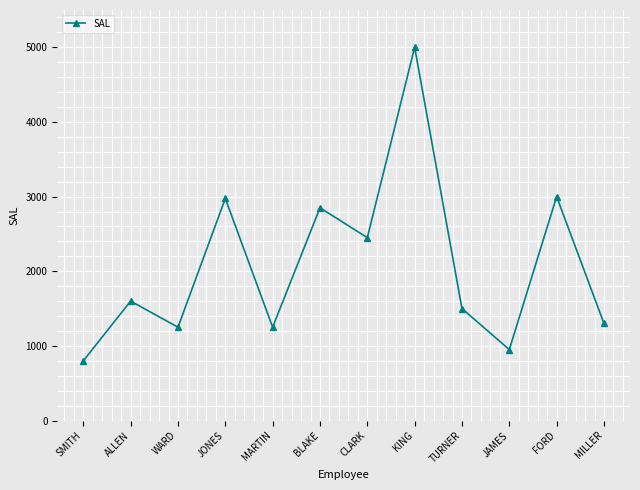

What is the difference between the maximum and minimum values?

4200